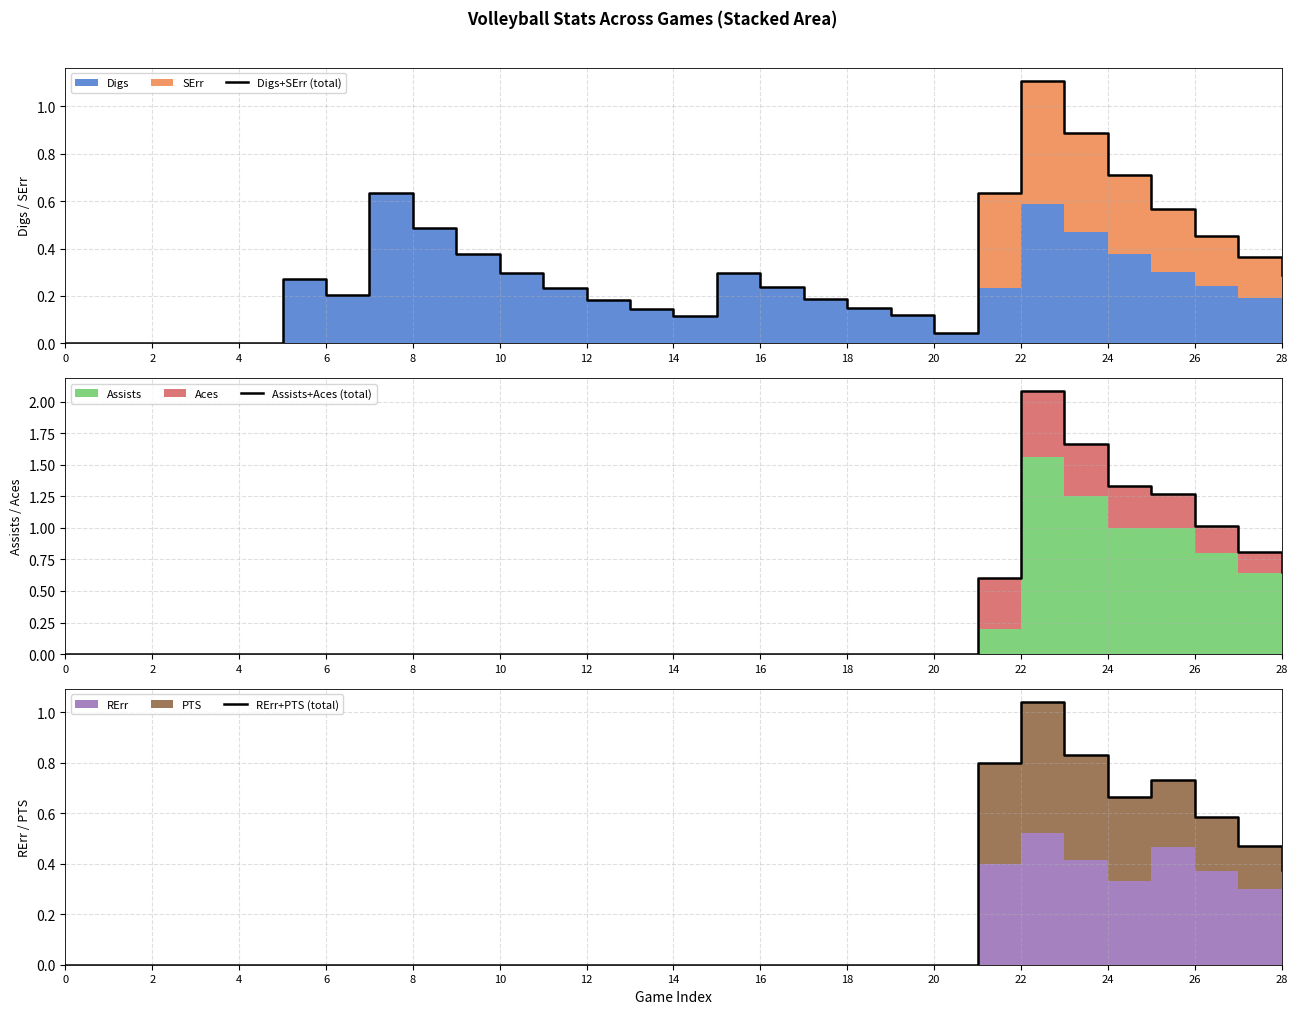

Reading left to right, transcribe all the data shown in this chart.

Digs+SErr (total): 0.0	0.0	0.0	0.0	0.0	0.3	0.2	0.6	0.5	0.4	0.3	0.2	0.2	0.1	0.1	0.3	0.2	0.2	0.1	0.1	0.0	0.6	1.1	0.9	0.7	0.6	0.5	0.4	0.3
Assists+Aces (total): 0.0	0.0	0.0	0.0	0.0	0.0	0.0	0.0	0.0	0.0	0.0	0.0	0.0	0.0	0.0	0.0	0.0	0.0	0.0	0.0	0.0	0.6	2.1	1.7	1.3	1.3	1.0	0.8	0.6
RErr+PTS (total): 0.0	0.0	0.0	0.0	0.0	0.0	0.0	0.0	0.0	0.0	0.0	0.0	0.0	0.0	0.0	0.0	0.0	0.0	0.0	0.0	0.0	0.8	1.0	0.8	0.7	0.7	0.6	0.5	0.4